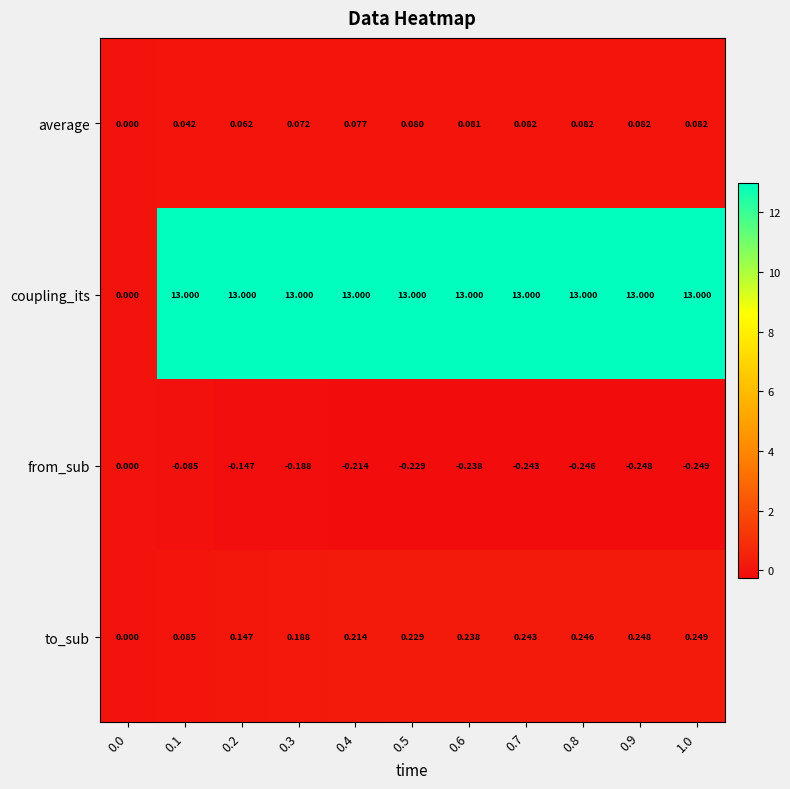

Which series has the widest spread of values?

coupling_its